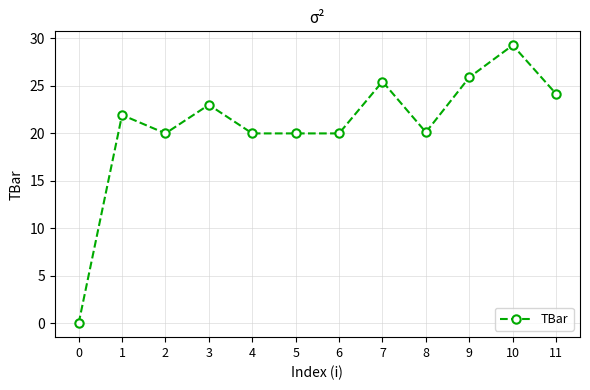

What is the value of the 12th point from the left?

24.2